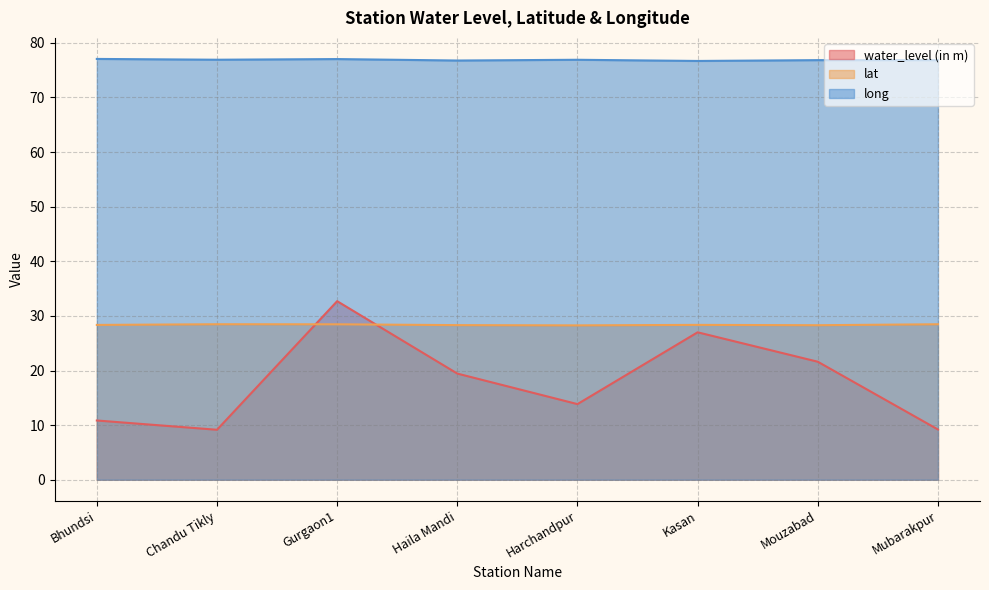

What is the average value of the long series?

76.9